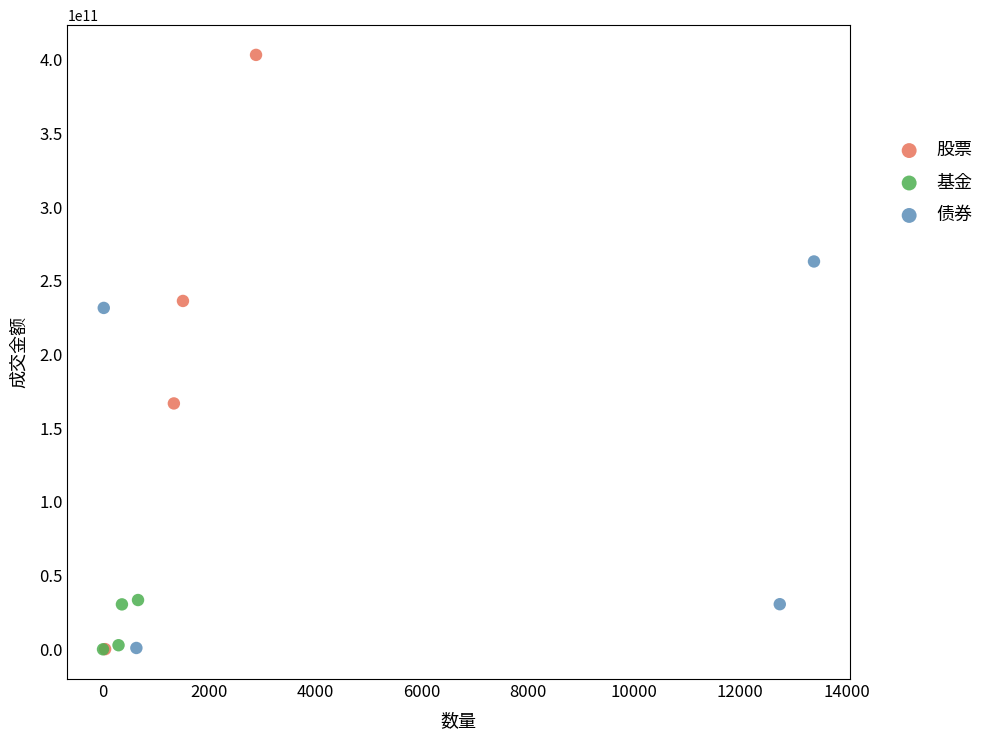

Which series has the widest spread of Y values?

股票